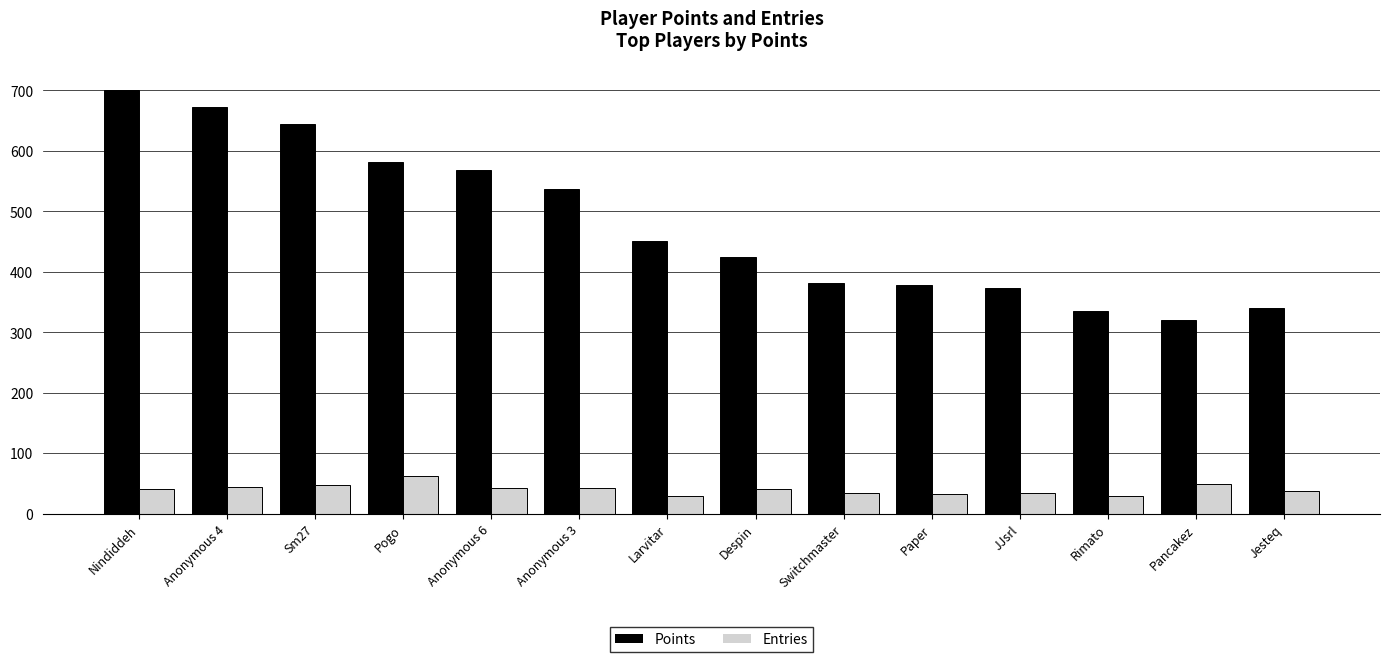

What is the difference between the Points values at Paper and Jesteq?

38